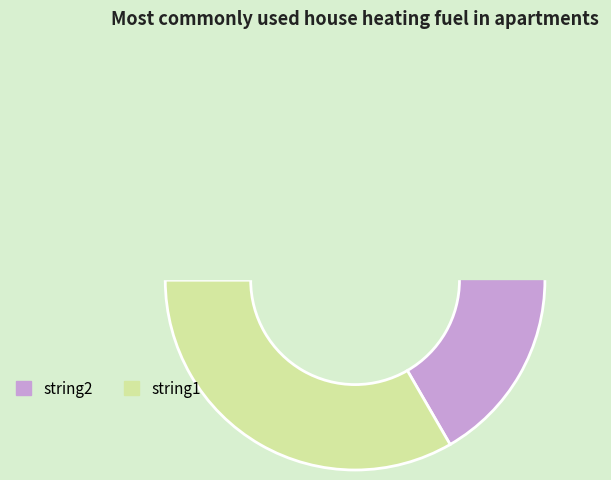

How many slices are in this pie chart?

2